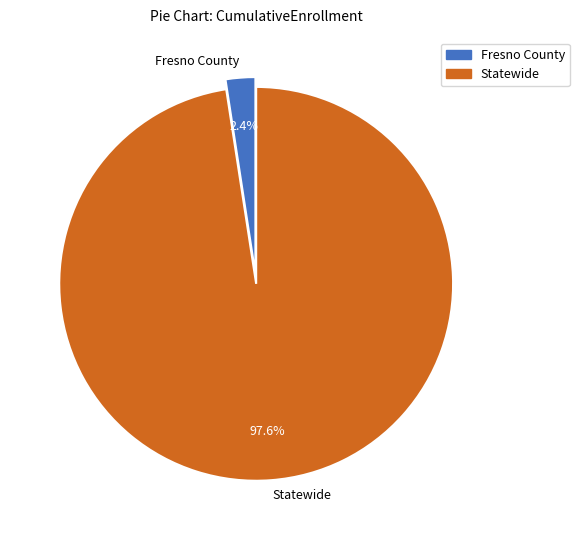

What percentage is the Statewide slice, to the nearest percent?

98%